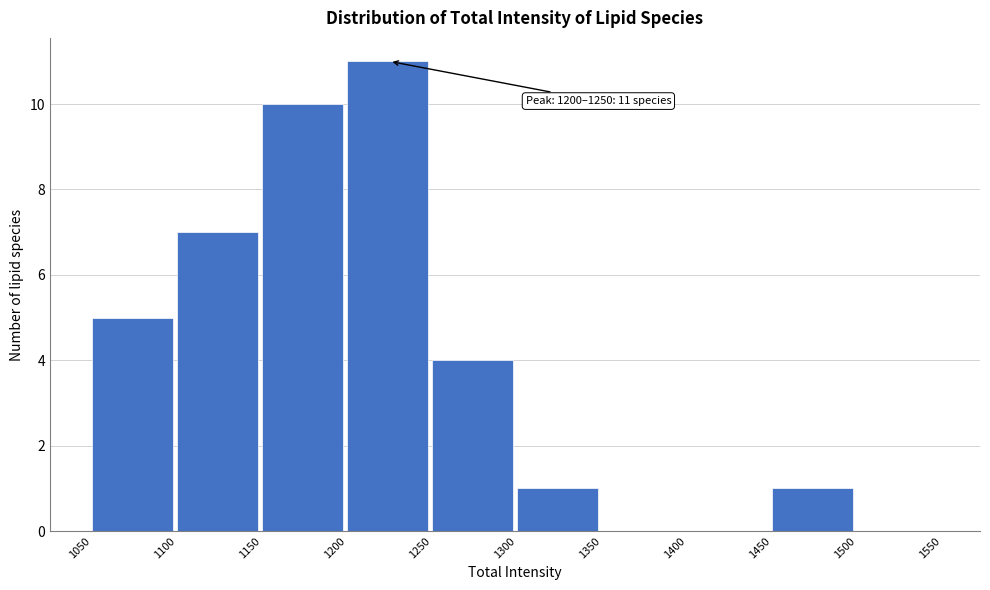

Which range on the x-axis has the tallest bar?

1200 to 1250